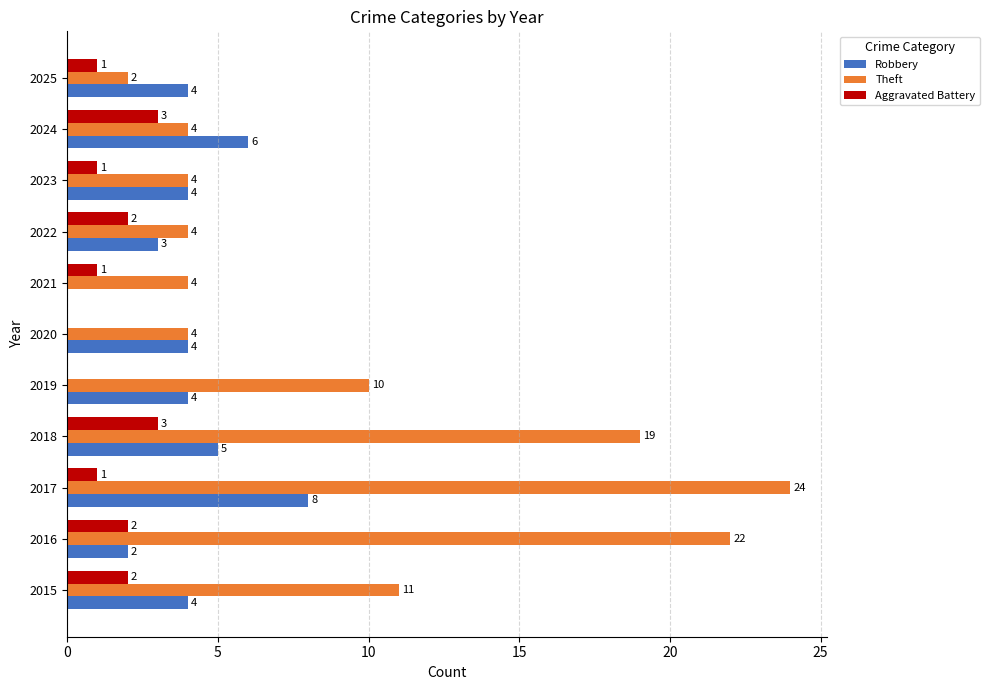

What is the average value of the Theft series?

10